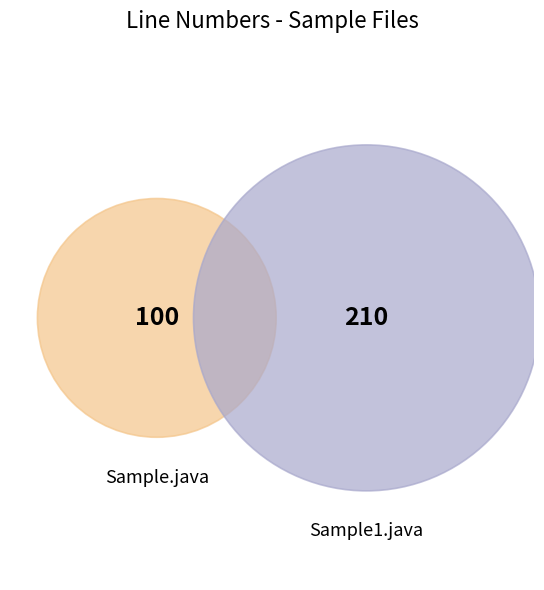

To the nearest percent, what is the average slice percentage?

50%